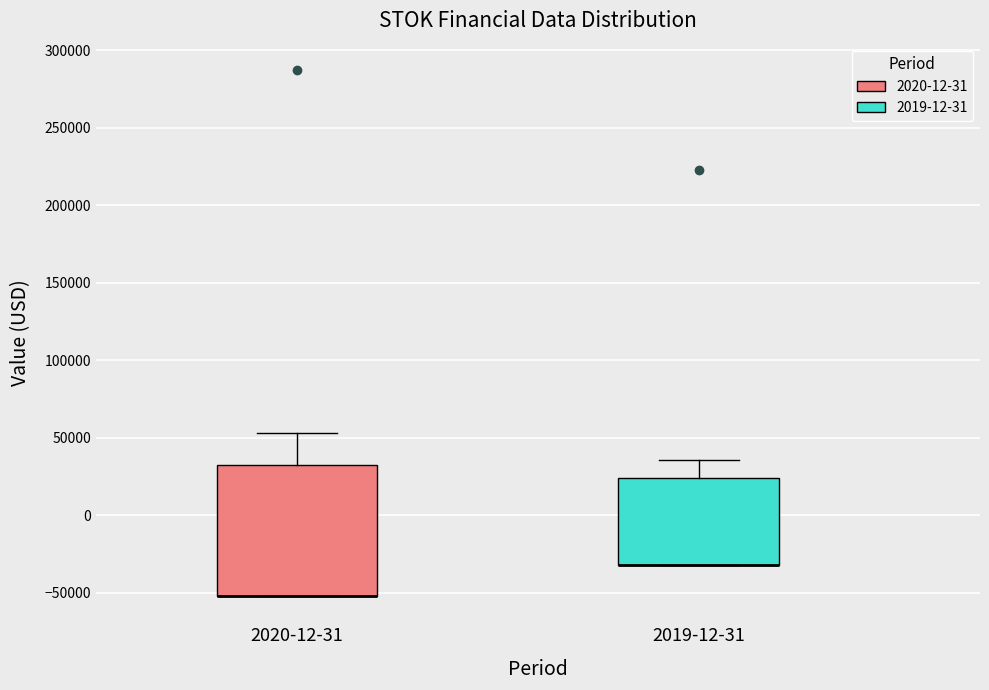

Reading left to right, transcribe this box plot: for each box, give where its median line is, the range the box spans, and where its two whiskers end, as read against the y-axis. The values are not printed on the chart, so give them approximately, as read against the axis.

2020-12-31: median -50000 (drawn on the box's lower edge), box -50000 to 30000, whiskers -50000 to 55000
2019-12-31: median -30000 (drawn on the box's lower edge), box -30000 to 25000, whiskers -30000 to 35000